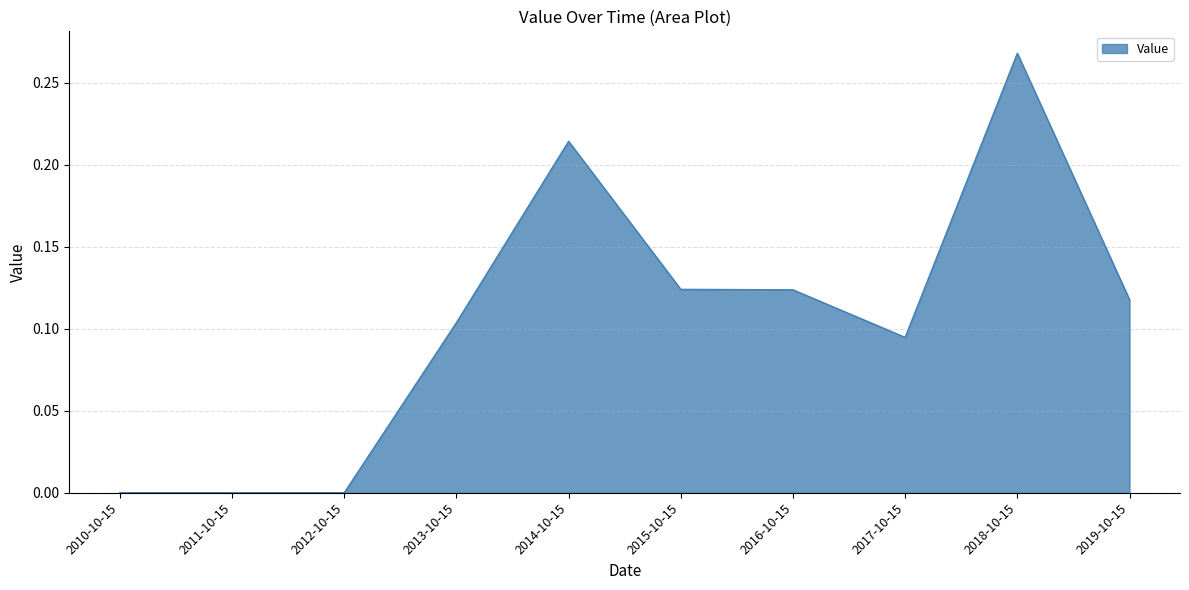

What is the change in value from 2017-10-15 to 2018-10-15?

+0.2